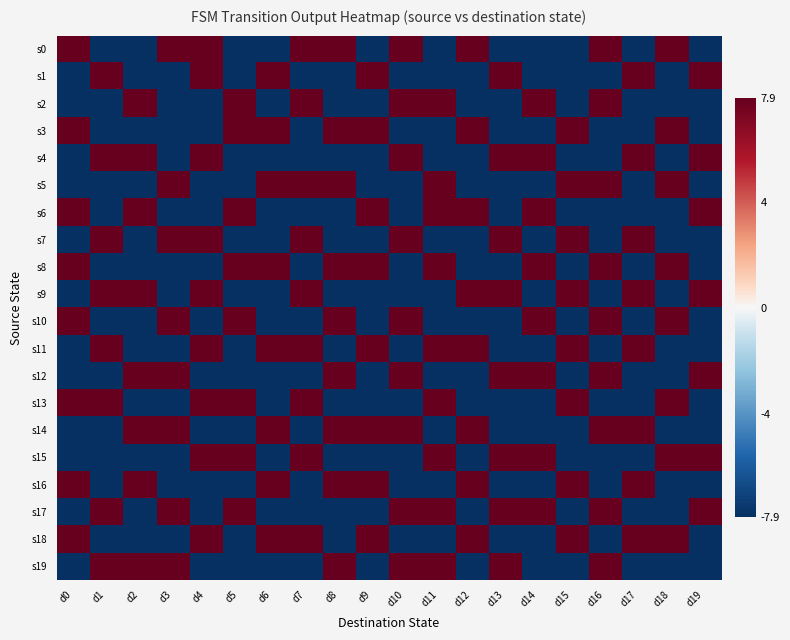

Rank the series by their maximum value, from lowest to highest.

s0, s1, s2, s3, s4, s5, s6, s7, s8, s9, s10, s11, s12, s13, s14, s15, s16, s17, s18, s19